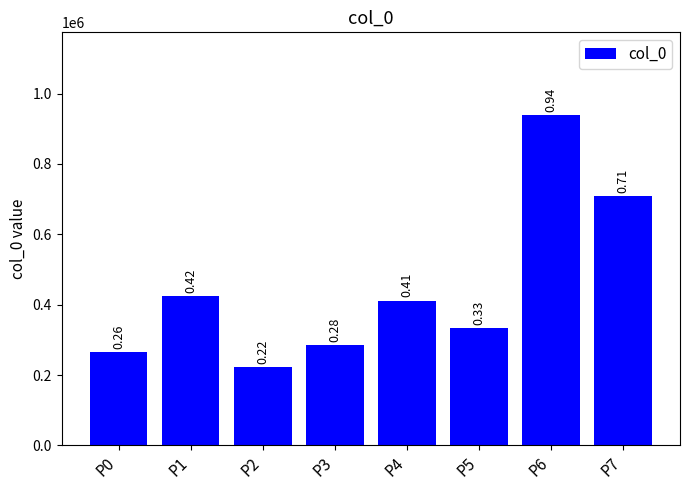

The chart shows a value of 939134 at P6. True or false?

True